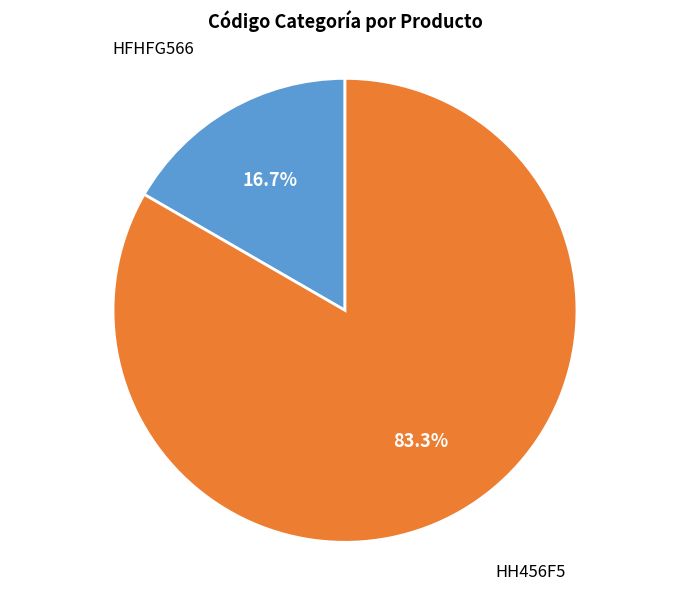

What percentage is the HH456F5 slice, to the nearest percent?

83%